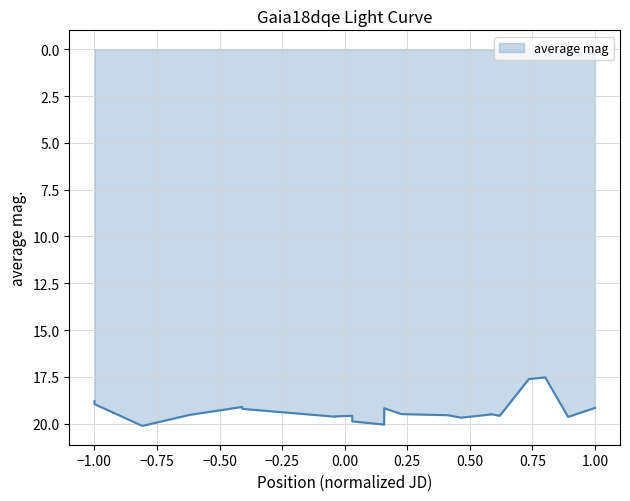

What is the greatest value displayed?

20.1